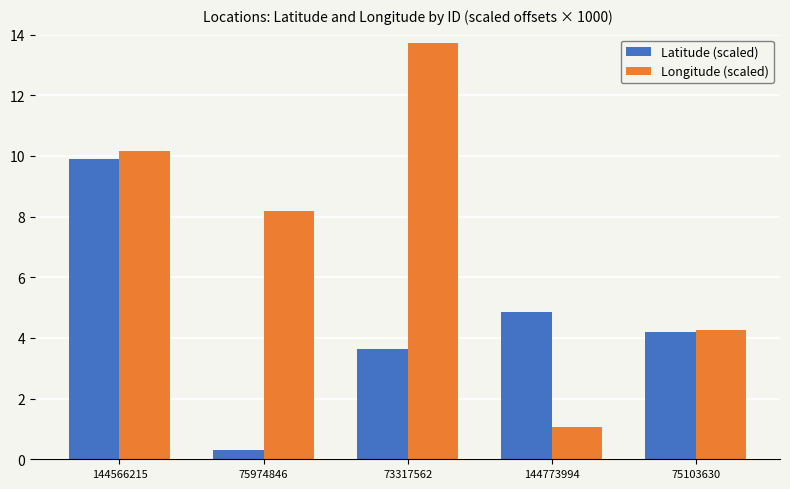

How many bars are there in each group?

2